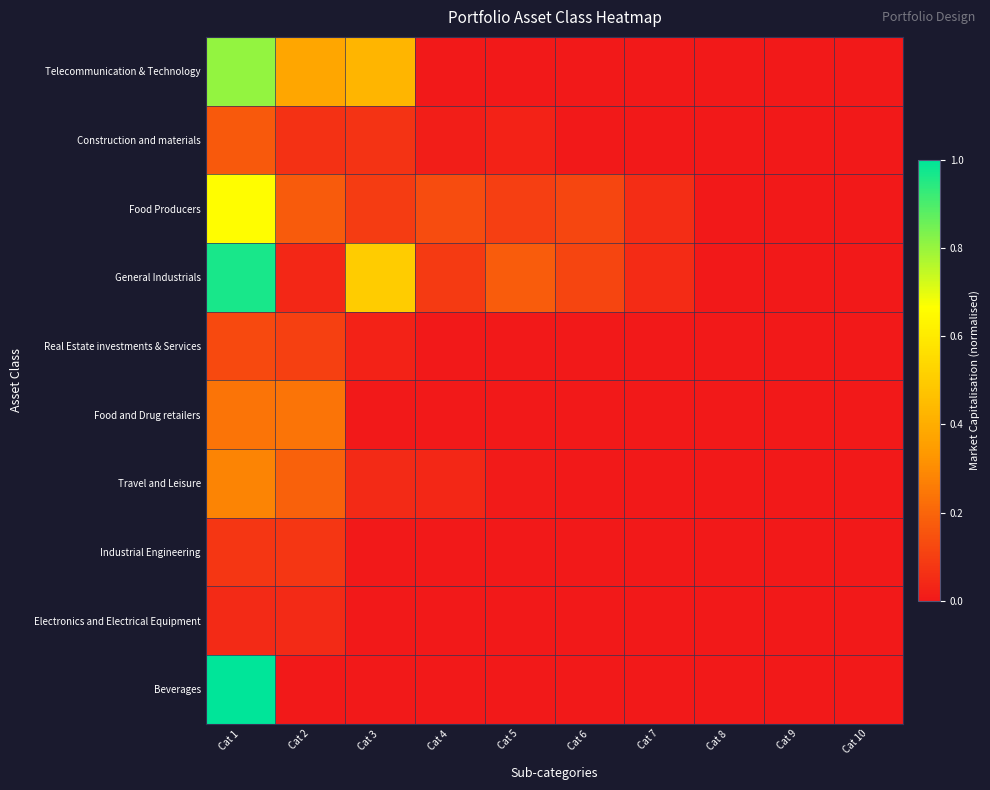

How many distinct data groups are displayed?

10